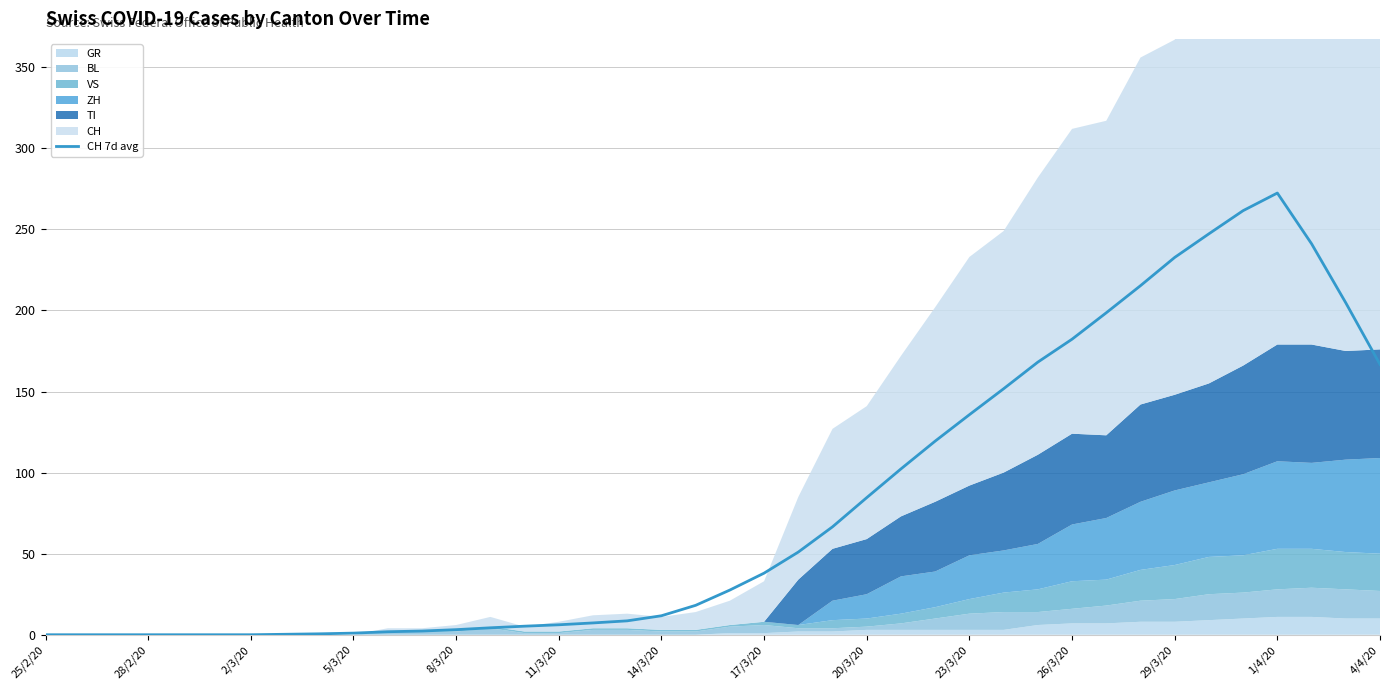

True or false: CH 7d avg has a value of 1.0 at 5/3/20.

True